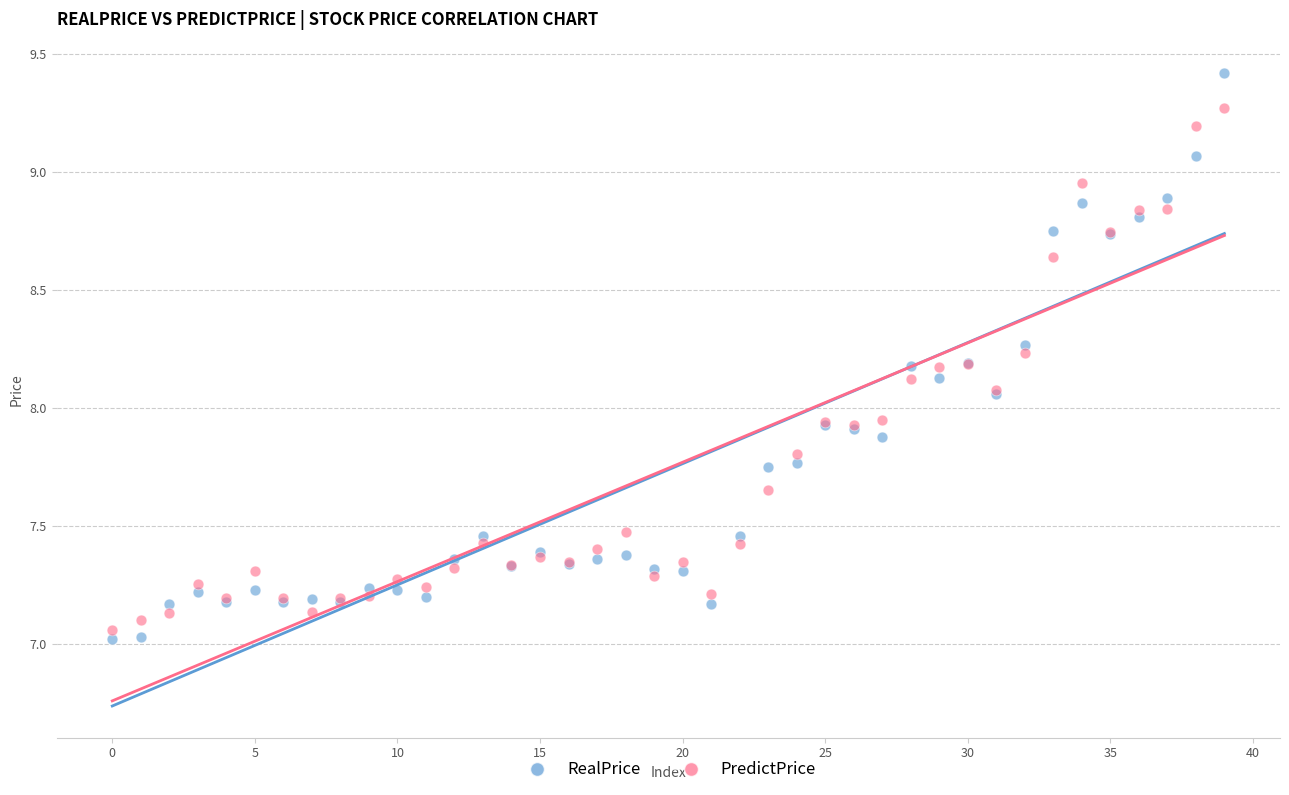

Which series reaches the maximum Y coordinate?

RealPrice